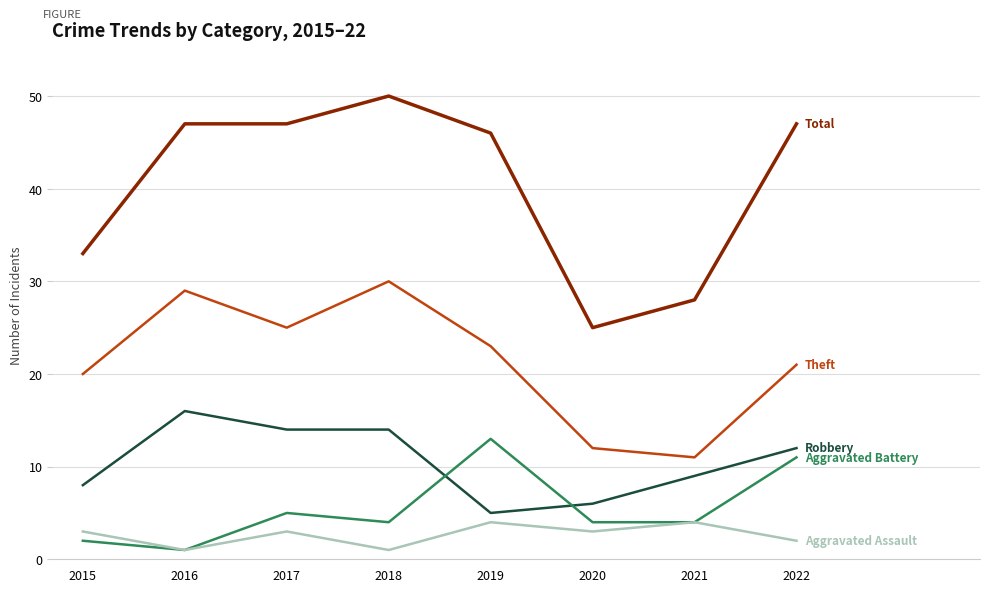

What is the greatest value displayed?

50